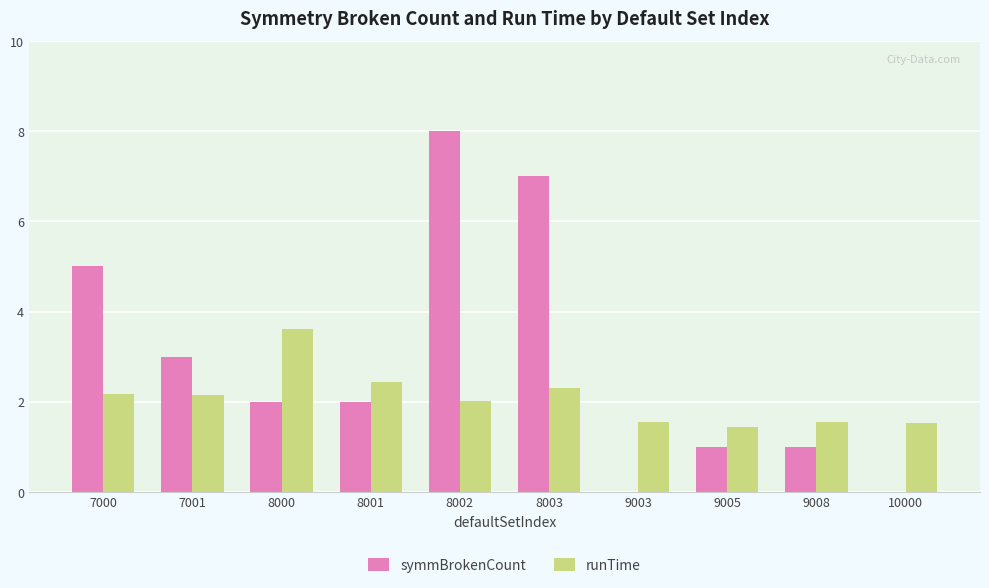

What is the approximate value of runTime at 7001?

2.1